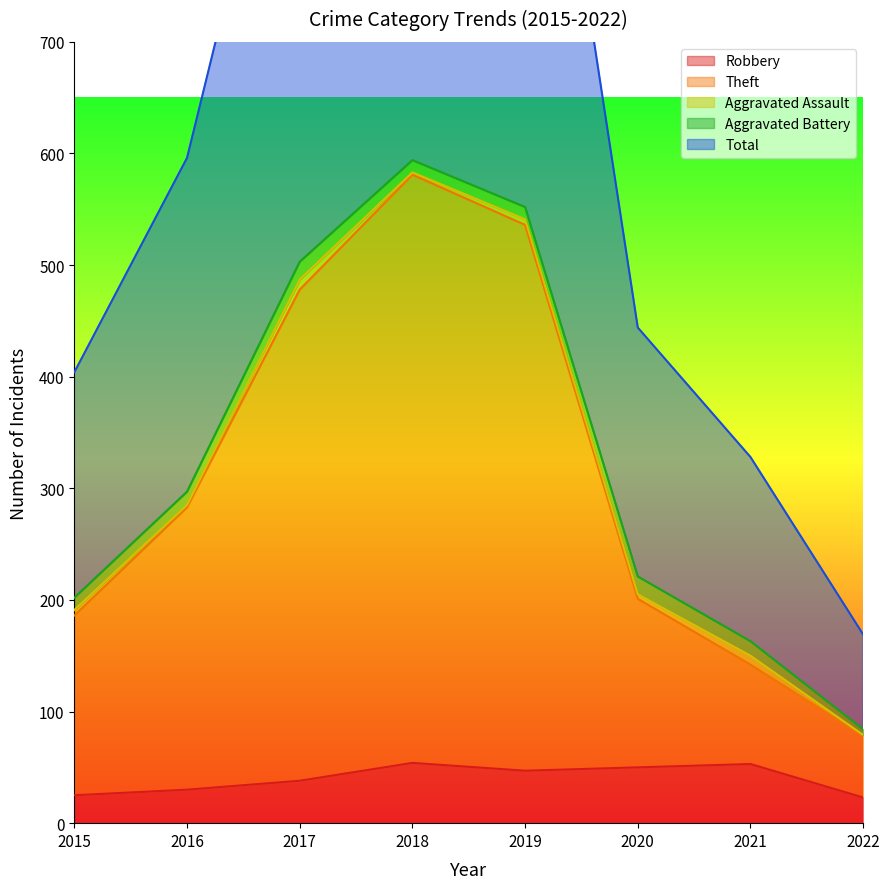

True or false: Robbery has a value of 25 at 2015.

True